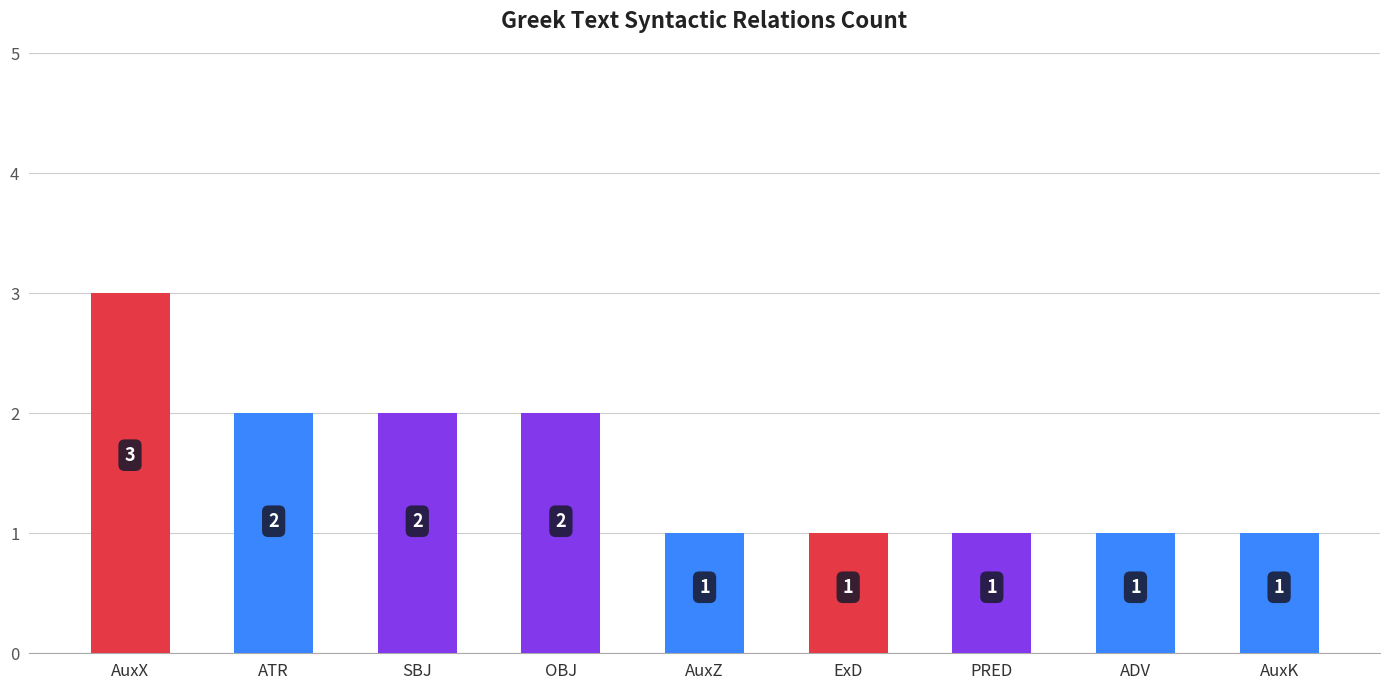

Does the chart contain stacked bars?

No